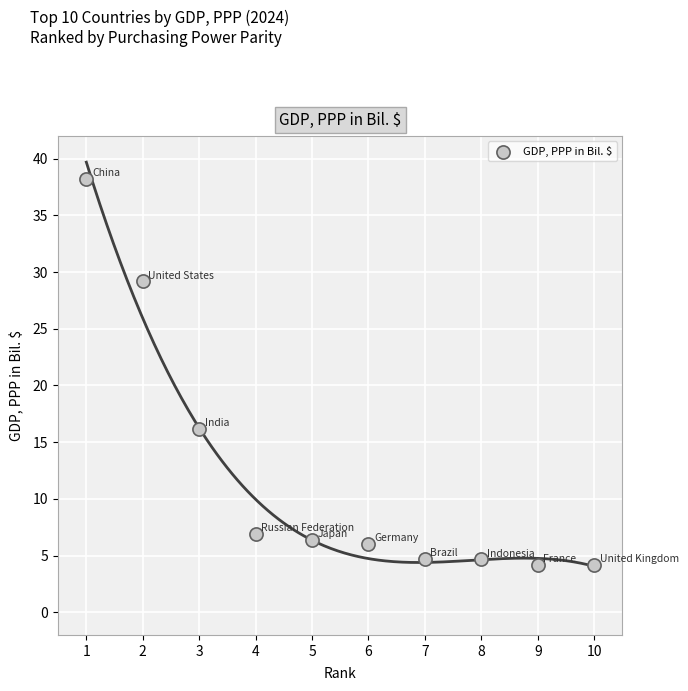

What is the average X value?

5.5